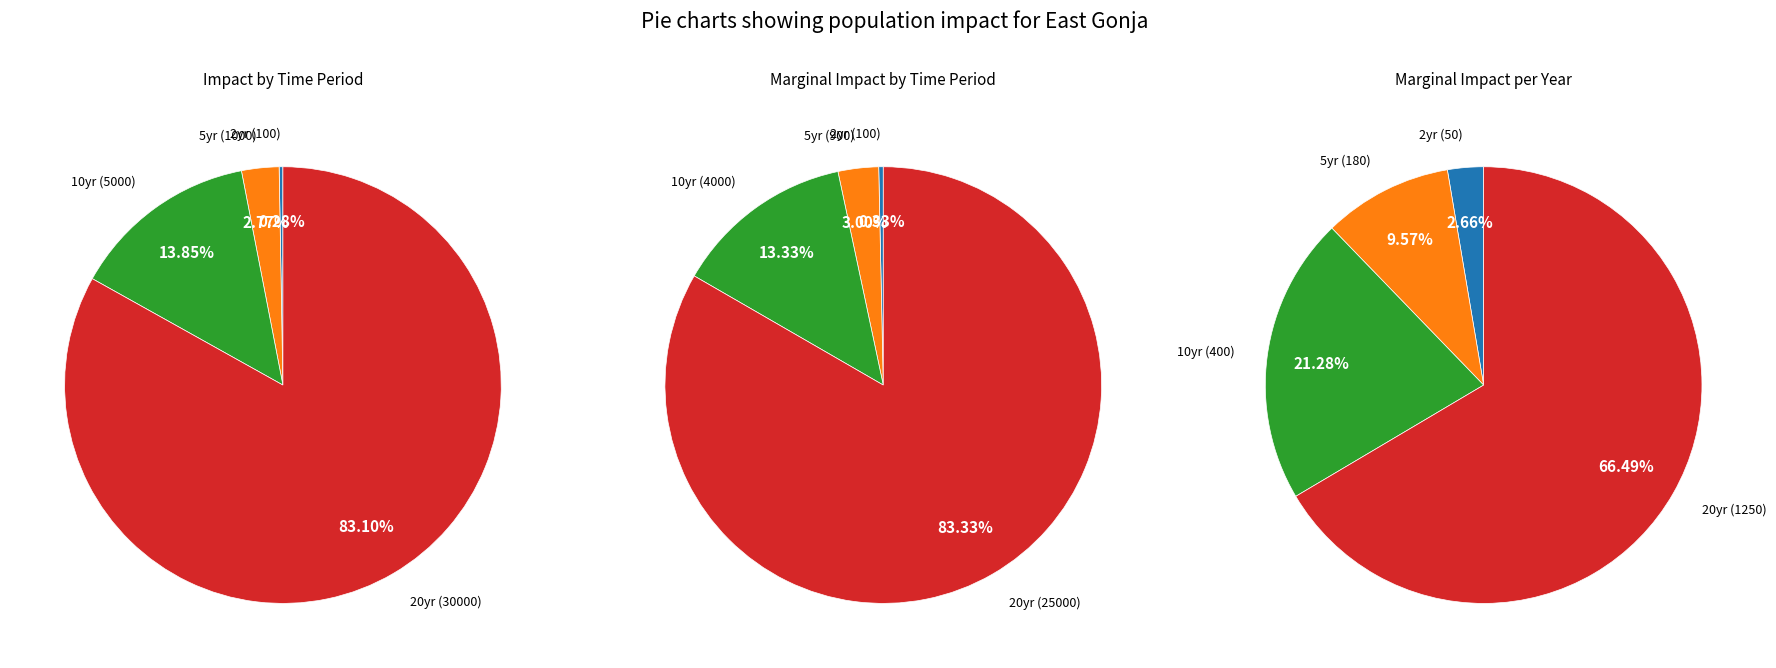

What is the change in value from 2yr to 20yr?

+29900